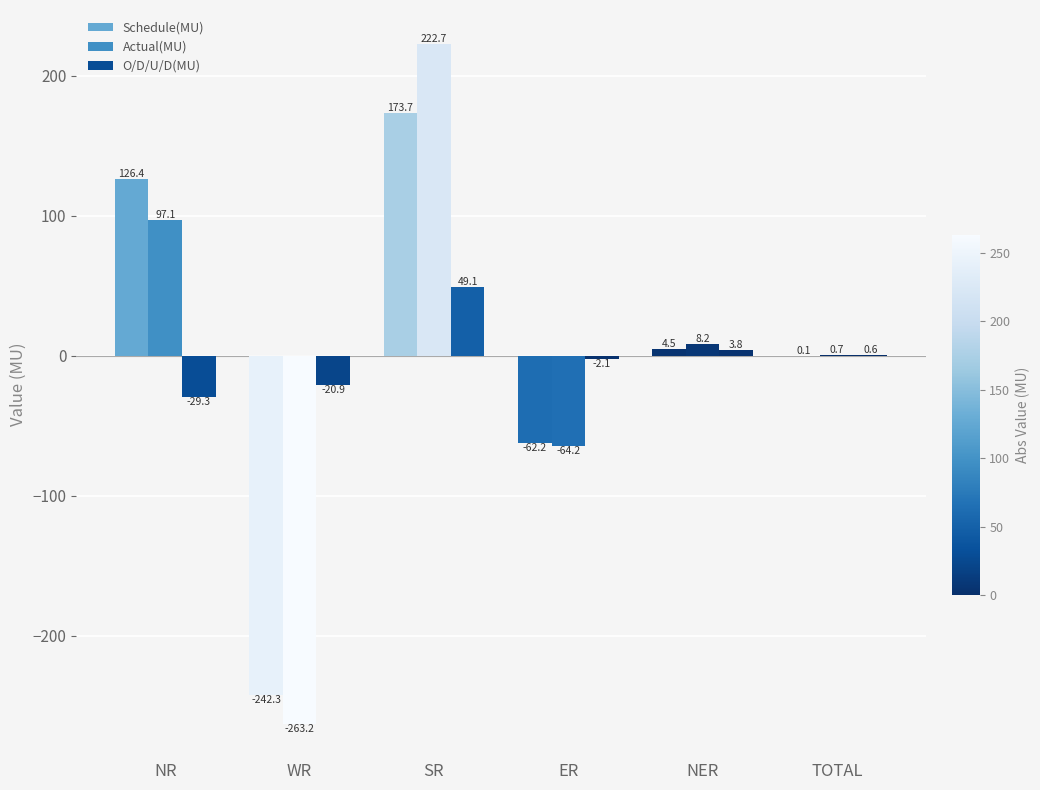

Which series has the largest range (max minus min)?

Actual(MU)